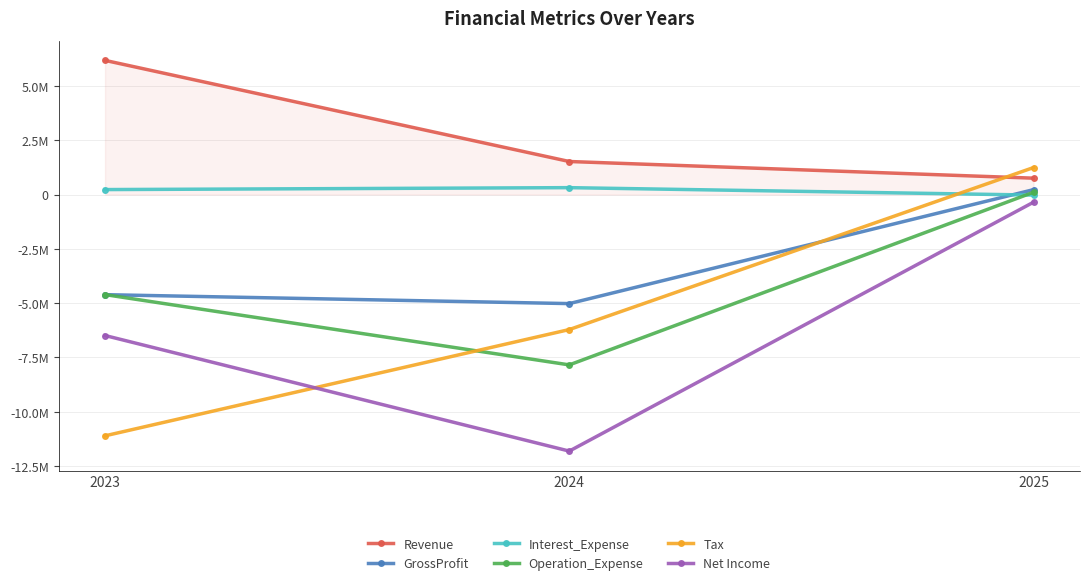

What is the maximum value shown in the chart?

6174753.0